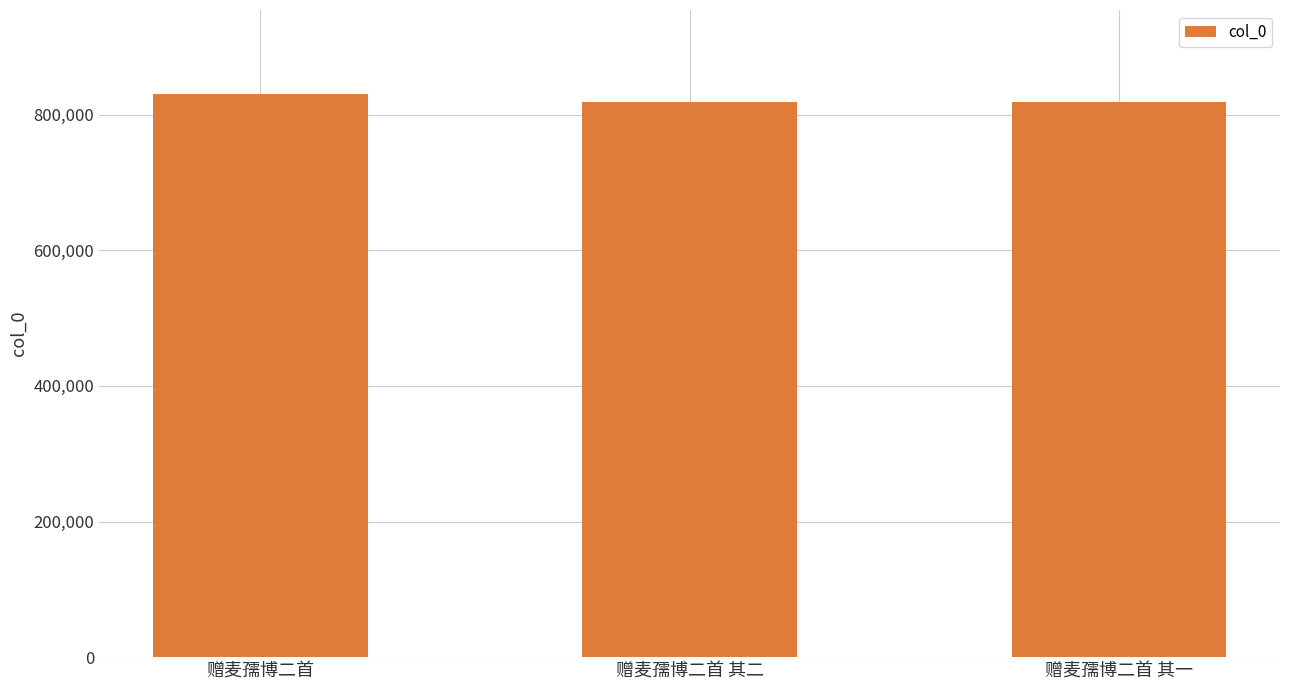

How many bars are there in total?

3